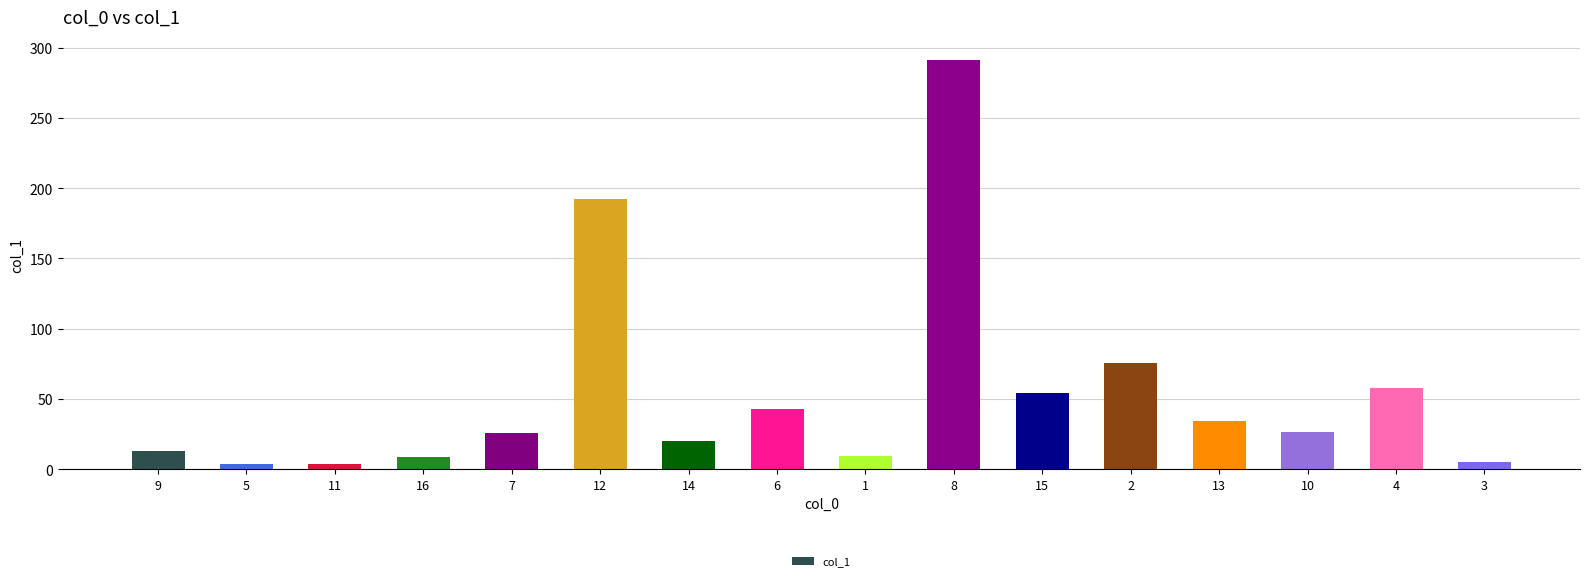

Read the value at 12.

192.1